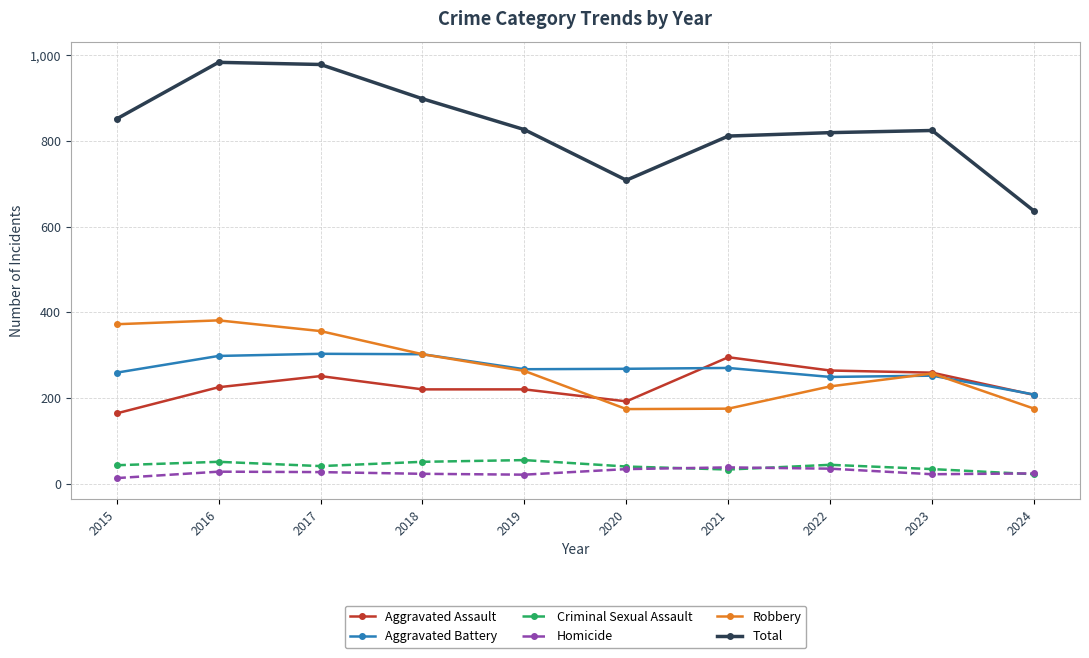

What is the value of the Criminal Sexual Assault point at the 5th from the left?

55